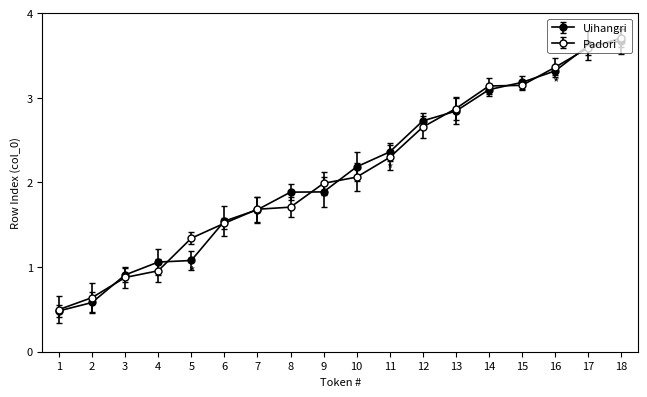

How many data points does each series have?

18